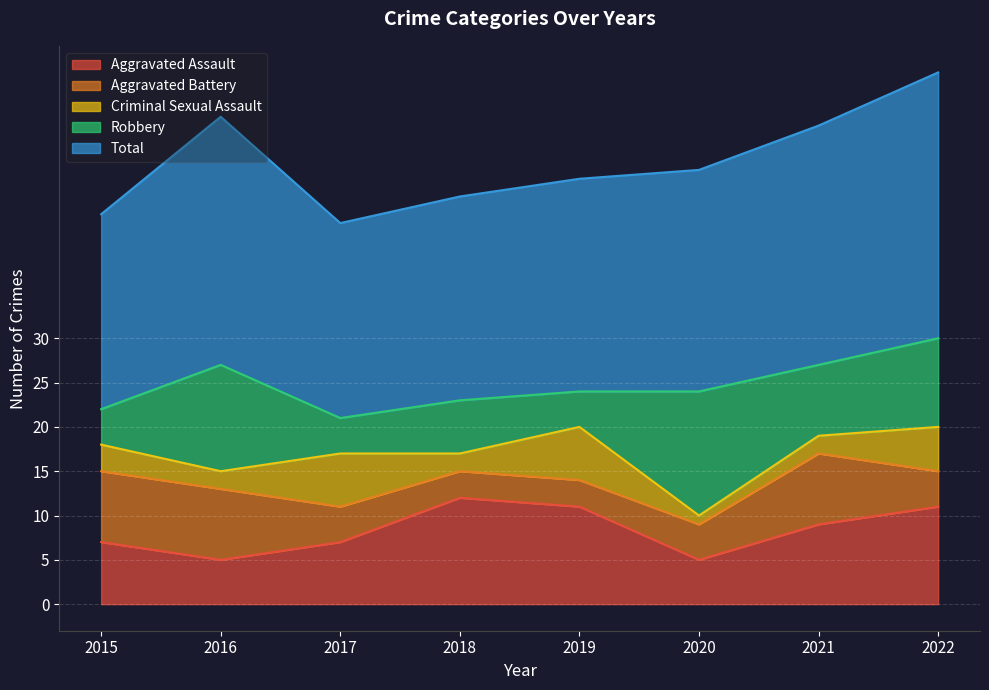

What is the sum of all Criminal Sexual Assault values?

27